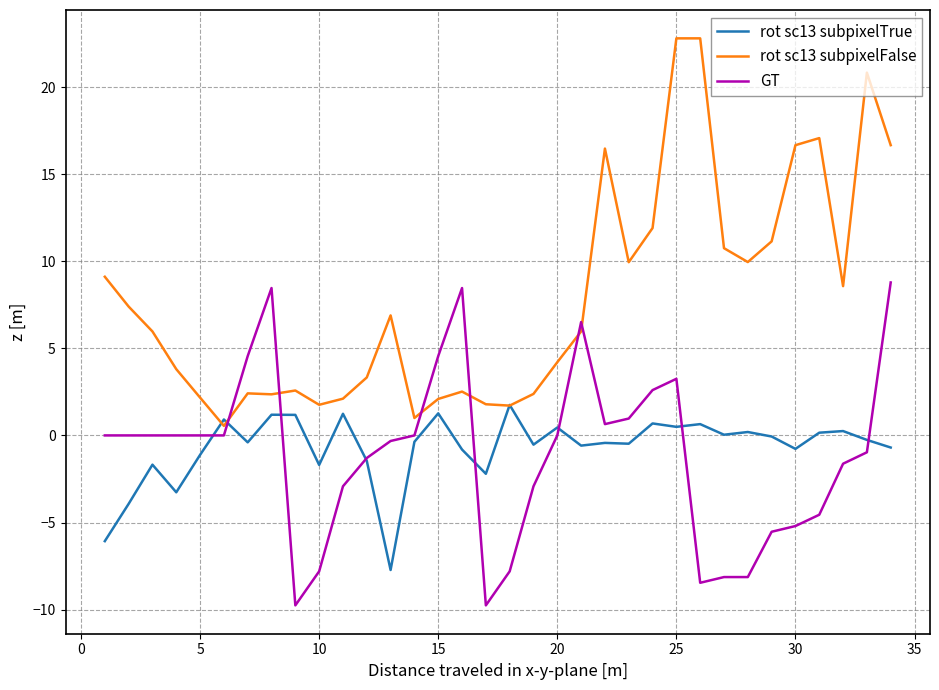

Which series has the widest spread of values?

rot sc13 subpixelFalse